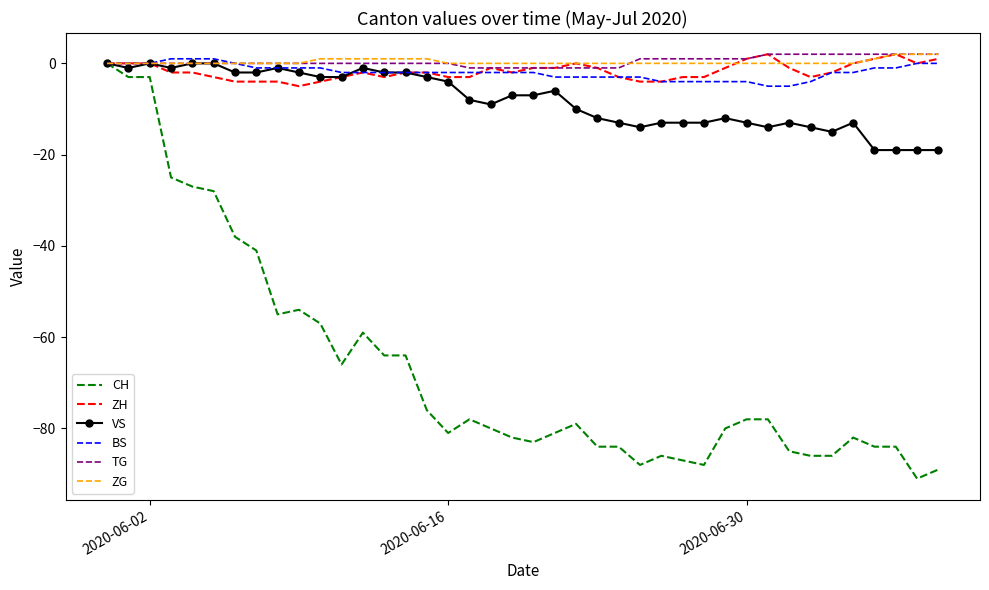

Which series has the widest spread of values?

CH